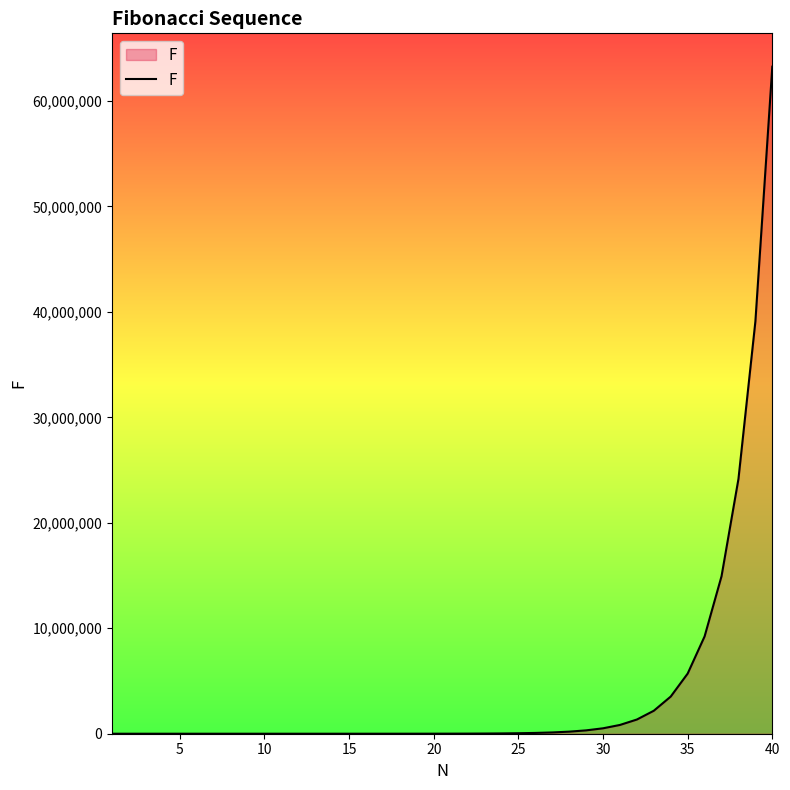

What is the difference between the maximum and minimum values?

63245986